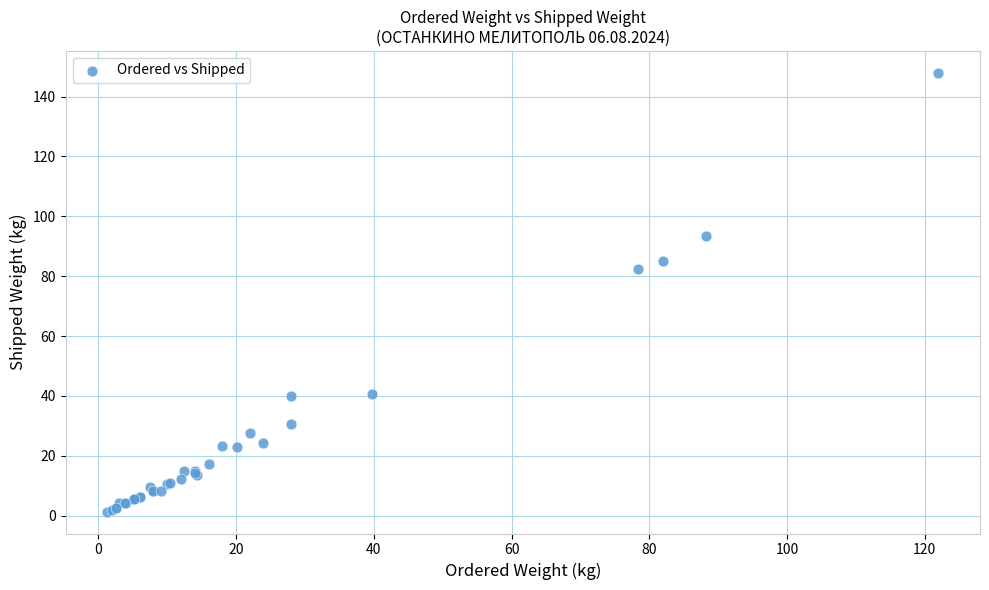

What Y value in the scatter plot is closest to 74?

82.3